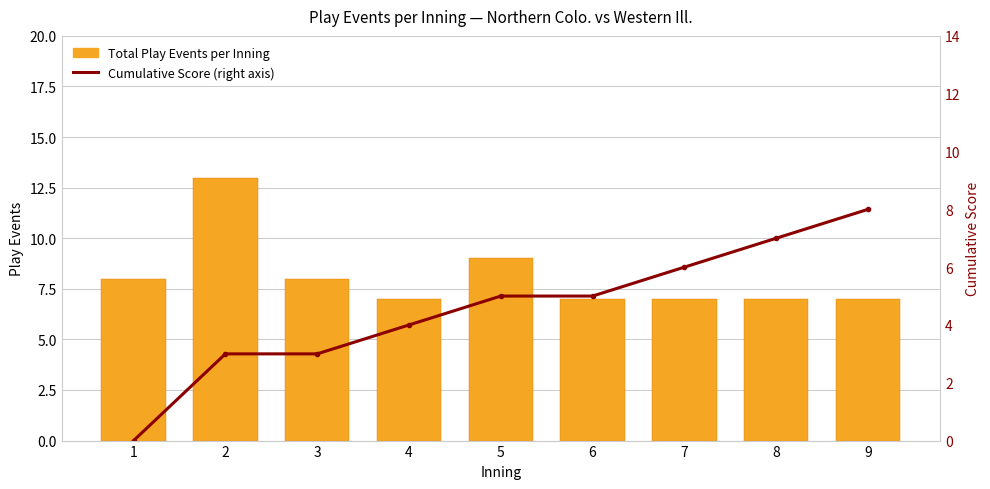

How many data points in Total Play Events per Inning are above 7?

4